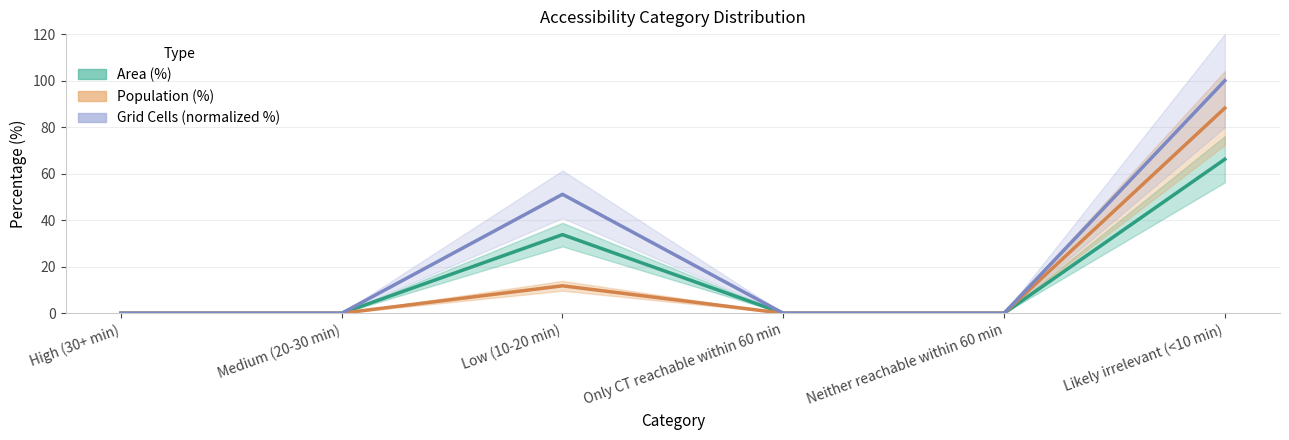

At which label is Grid Cells closest to 50?

Low (10-20 min)